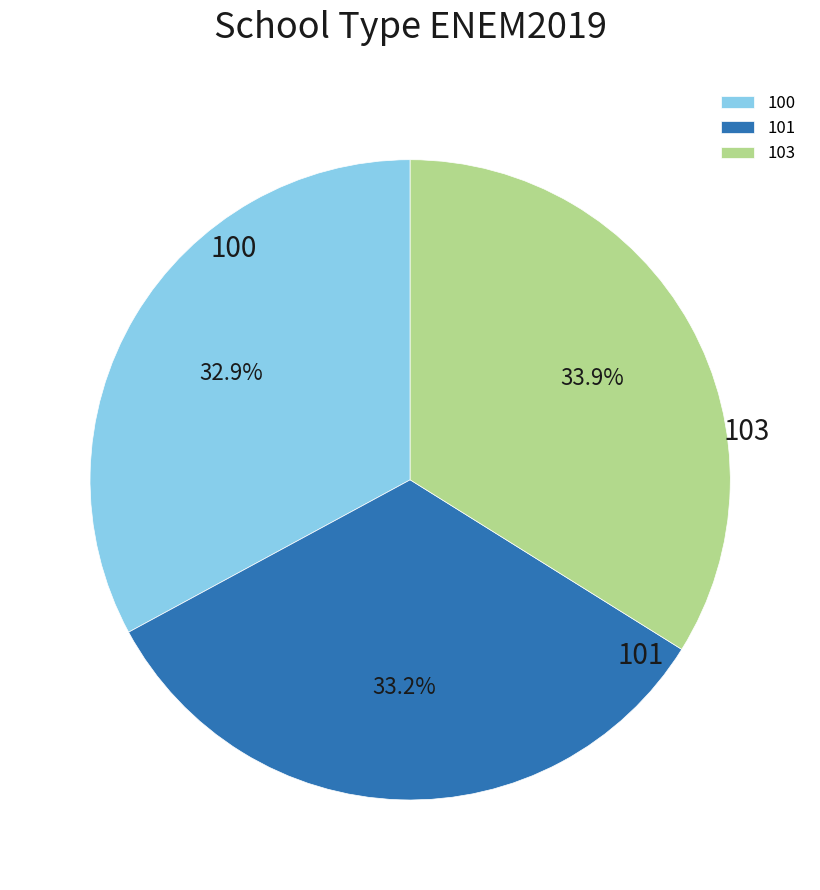

To the nearest percent, what percentage of the pie is 100?

33%